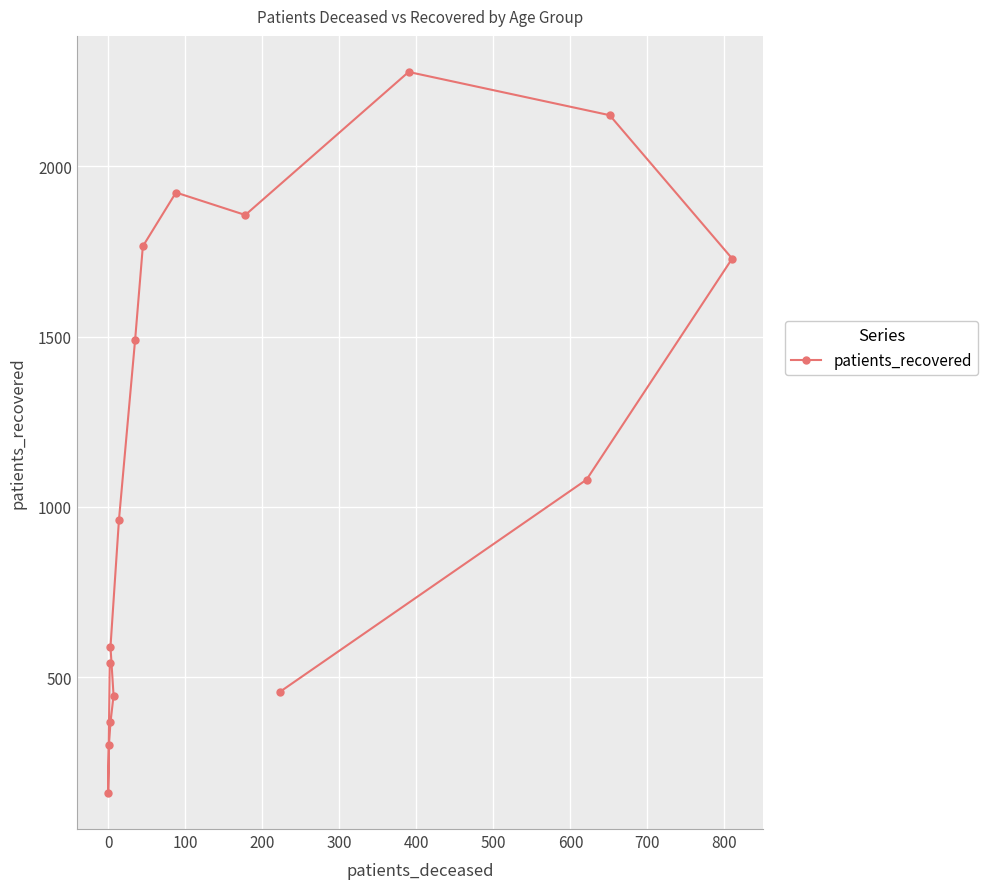

What is the smallest value displayed?

160